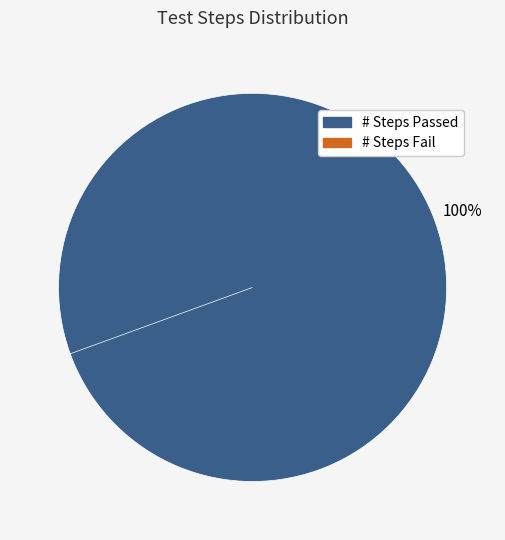

How many segments does this pie chart have?

2